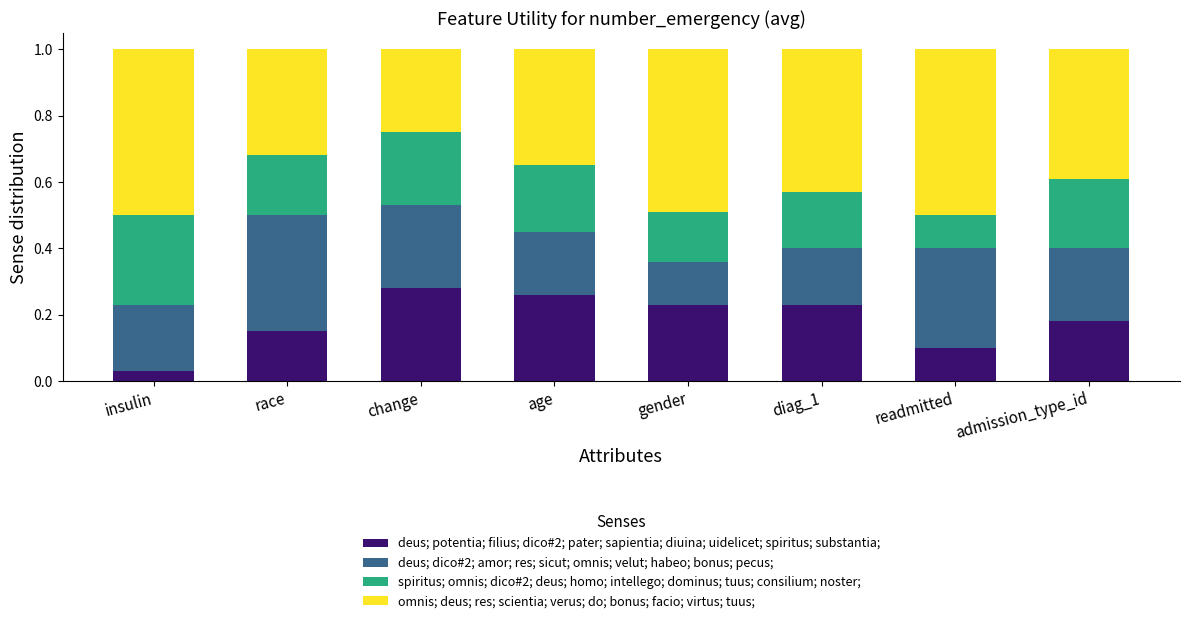

What is the total value across all series at diag_1?

1.0